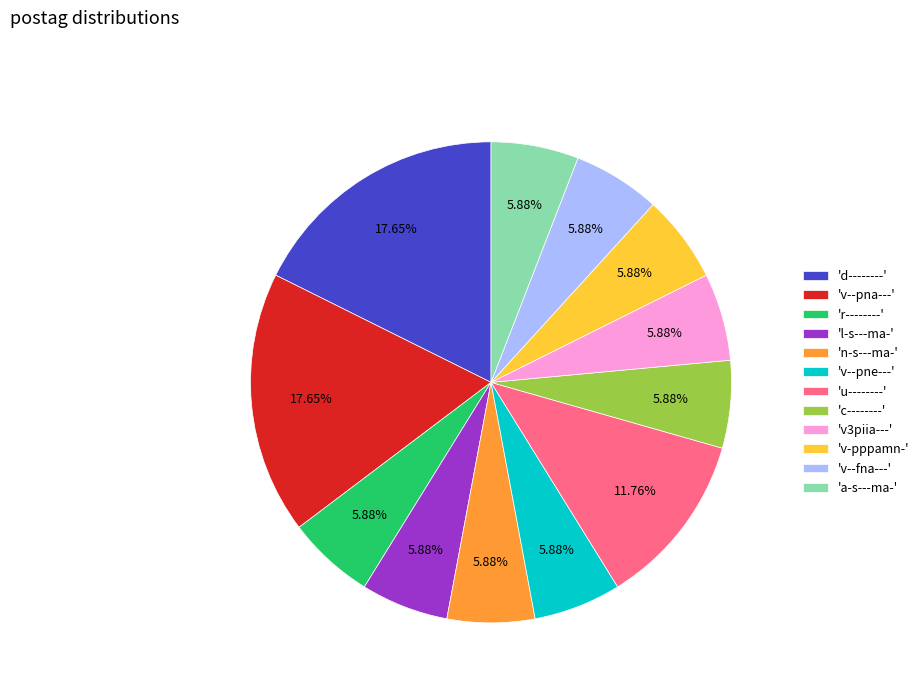

Approximately how many times larger is the value at 'c--------' compared to 'l-s---ma-'?

1.0